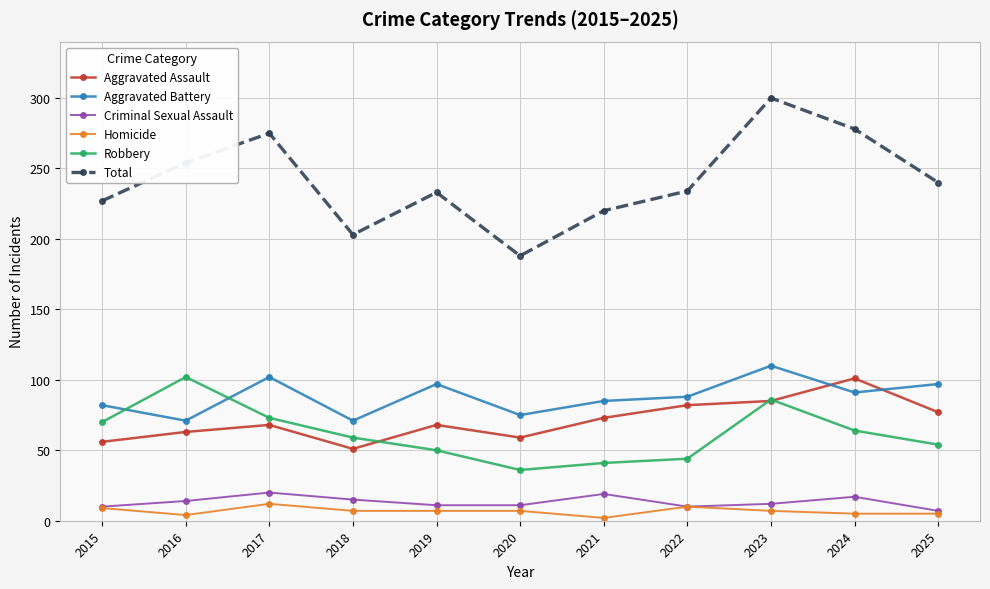

At how many categories does at least one series exceed 264?

3